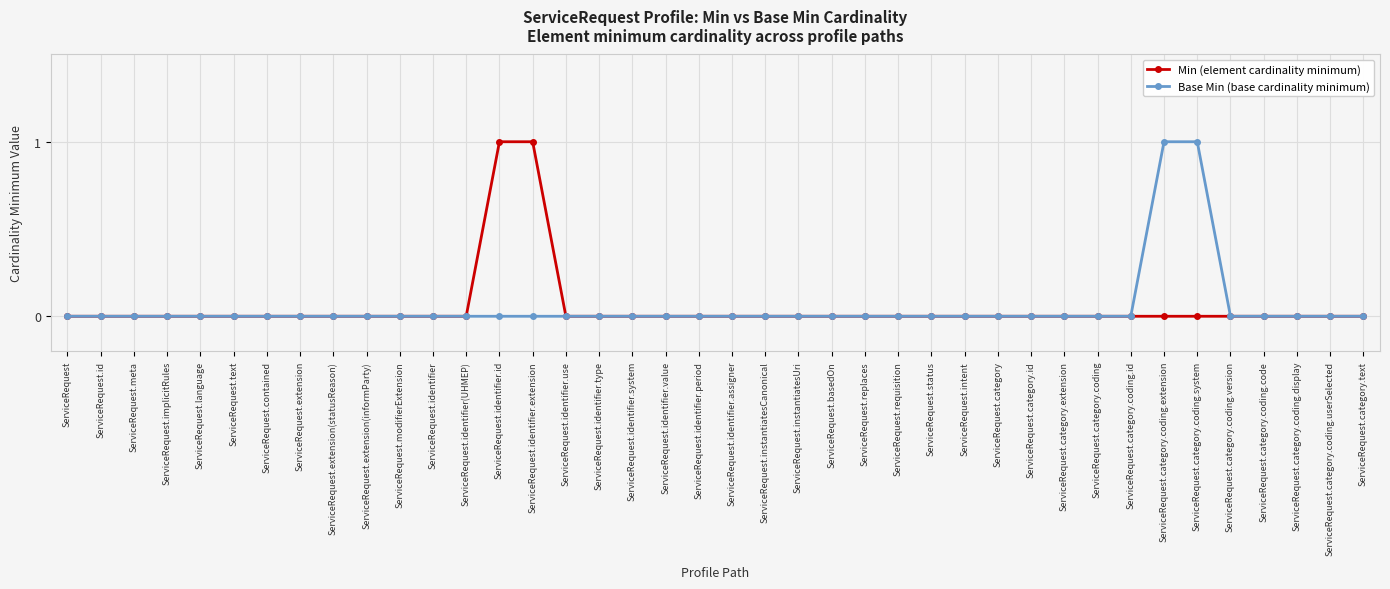

Is it true that Min (element cardinality minimum) equals -1 at ServiceRequest.requisition?

False